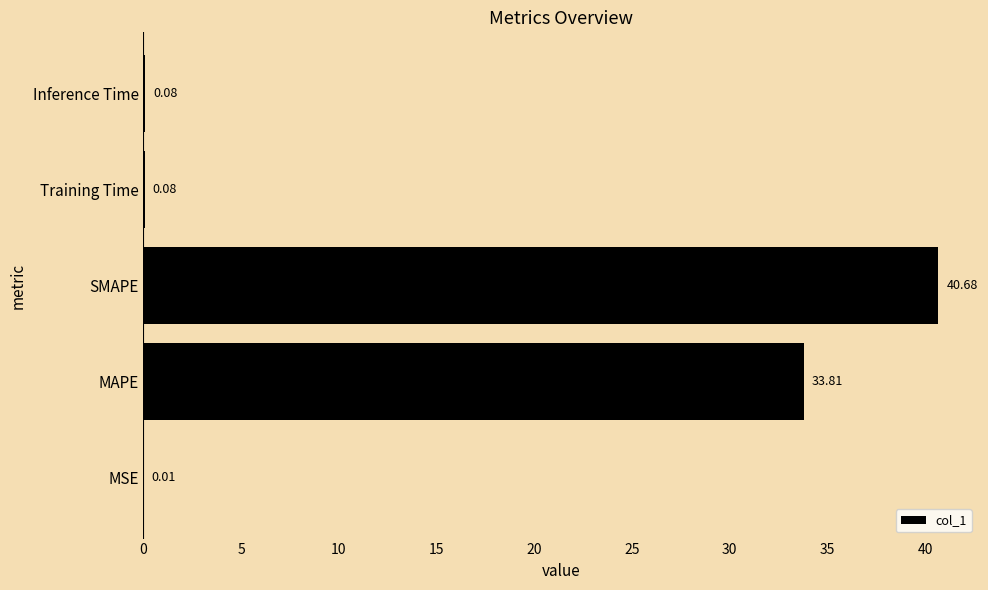

At which label is the value closest to 20?

MAPE